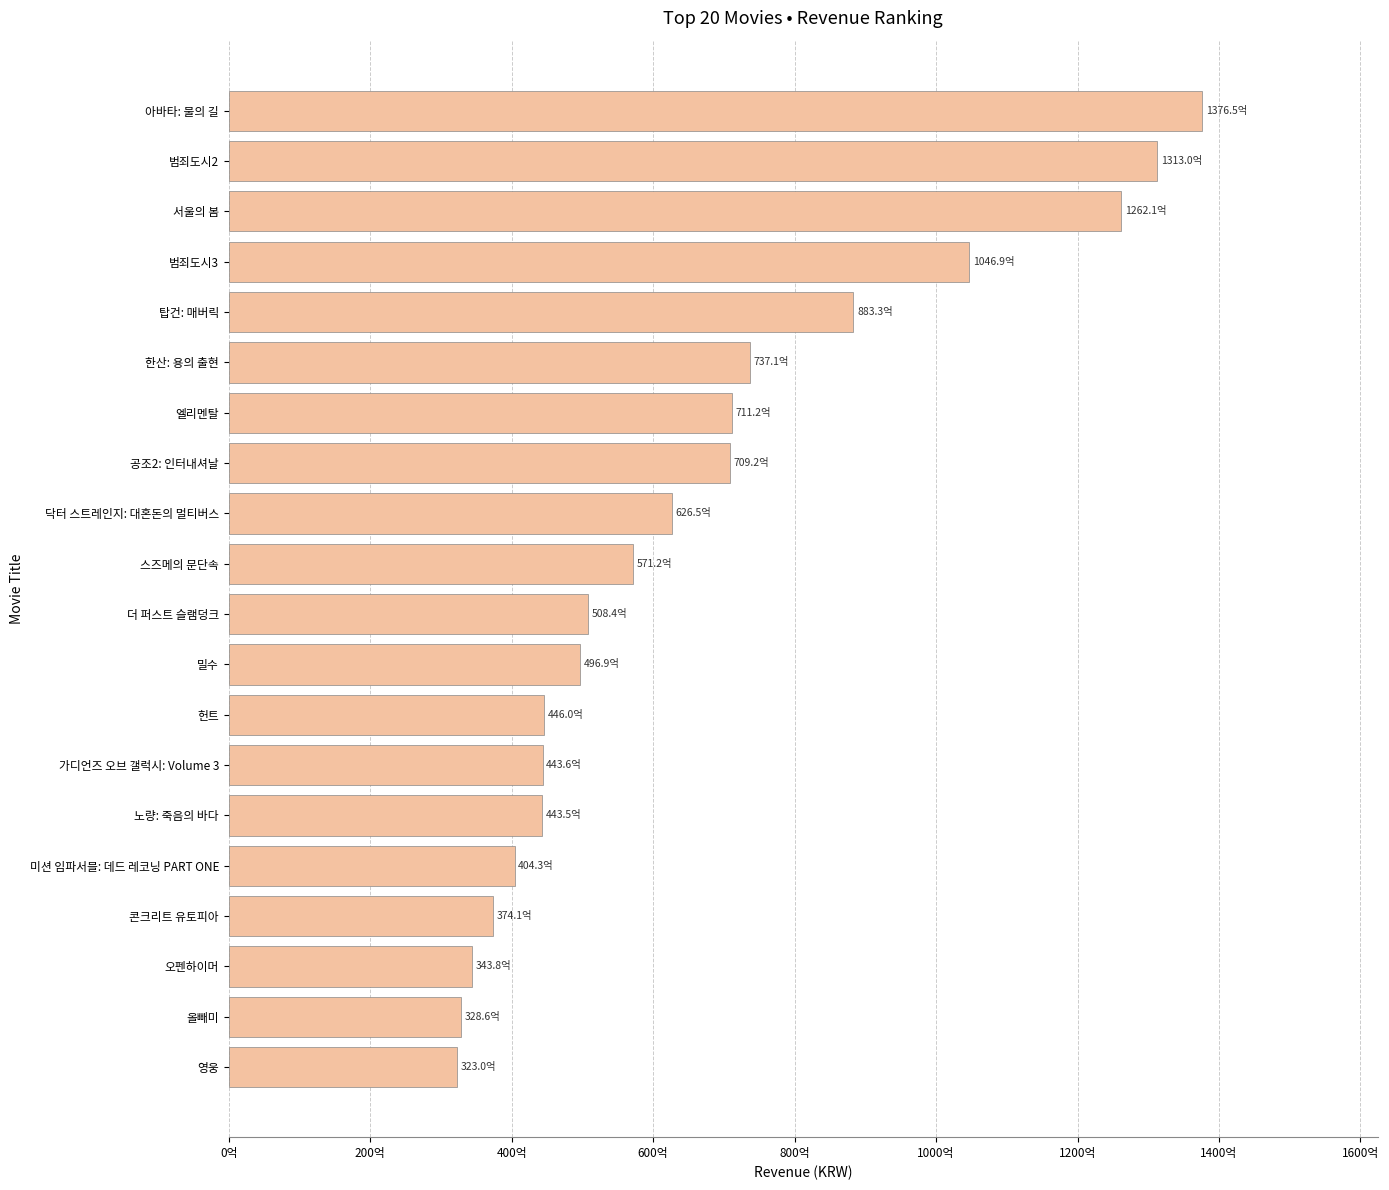

What is the difference between the maximum and minimum values?

105344871149